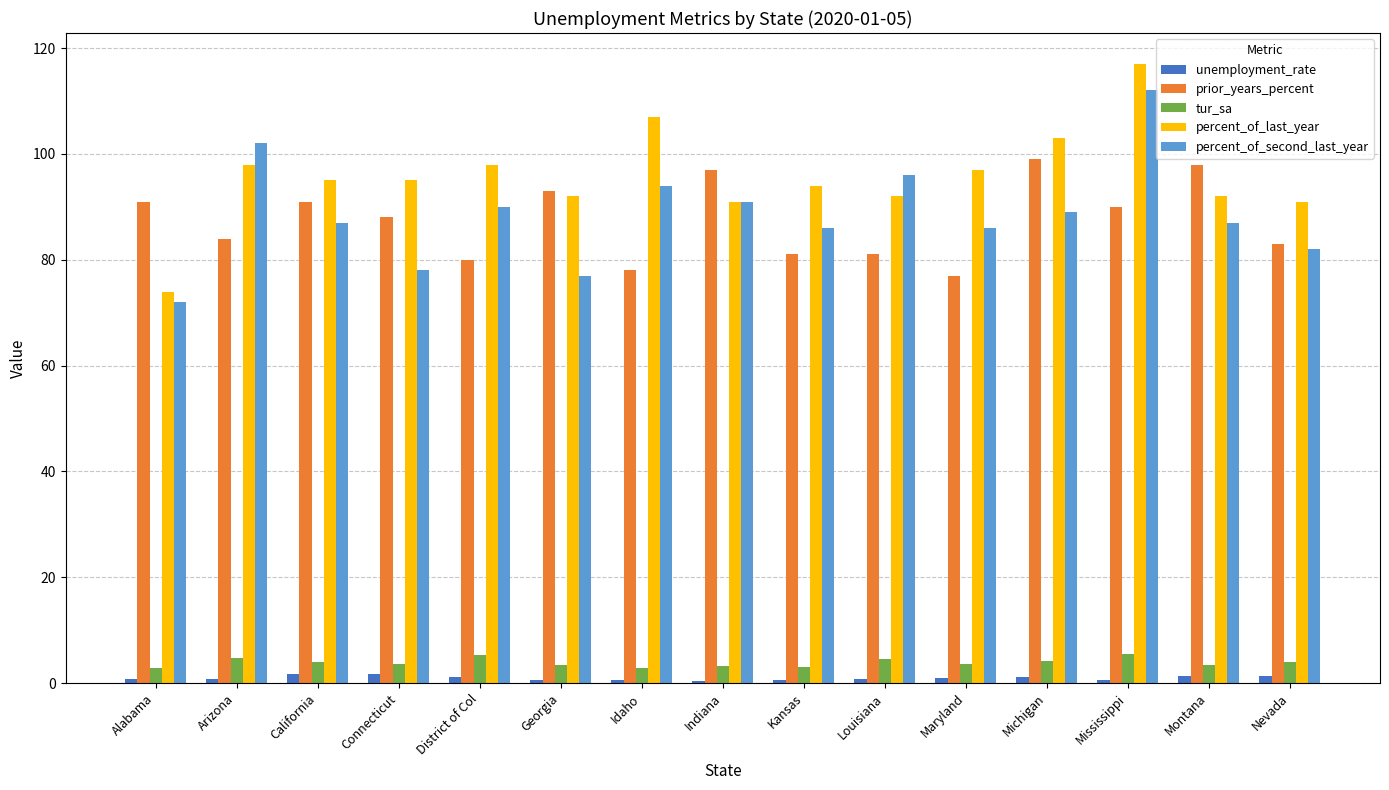

Which series has the widest spread of values?

percent_of_last_year